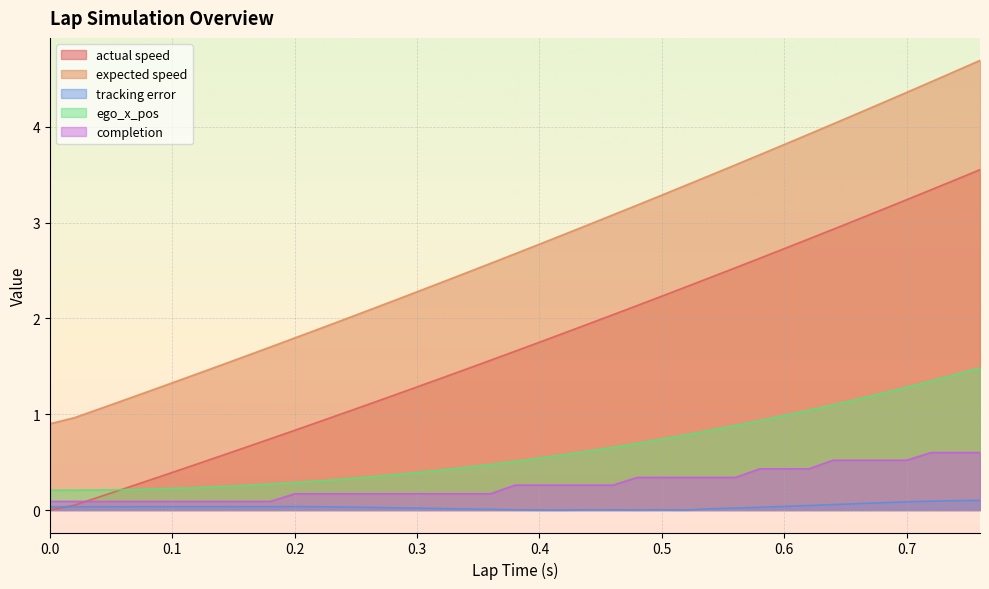

Which series has the widest spread of values?

expected speed